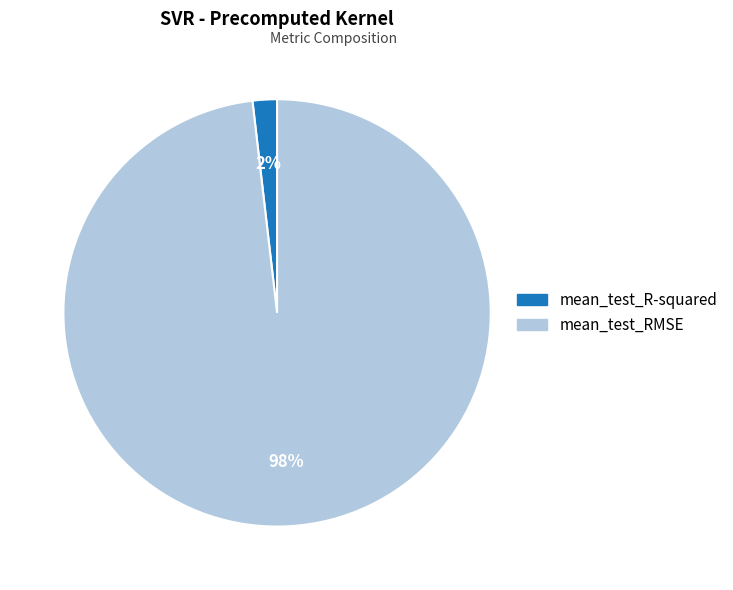

Which slice is the smallest?

mean_test_R-squared